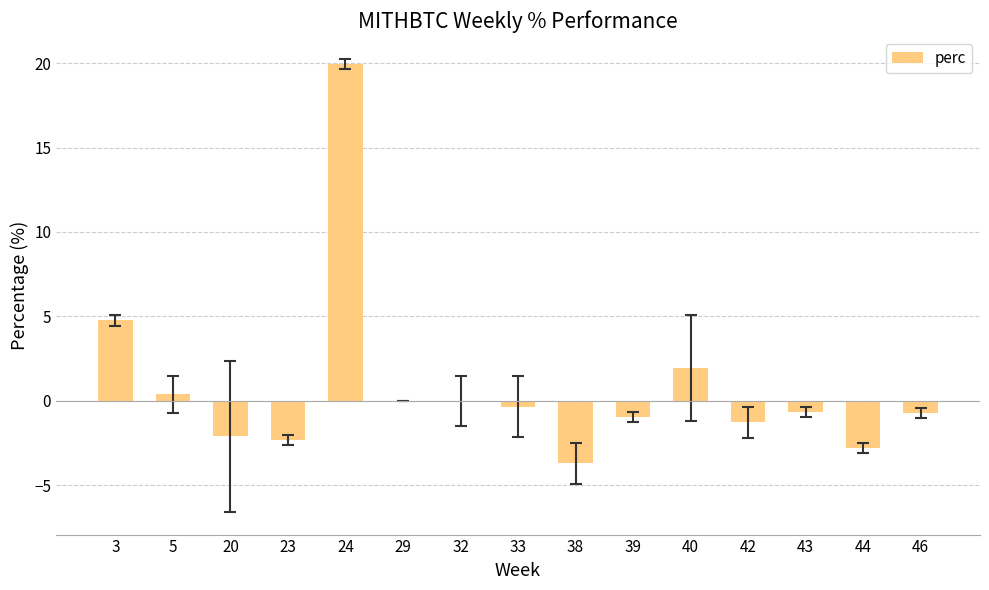

What is the maximum value shown in the chart?

20.0